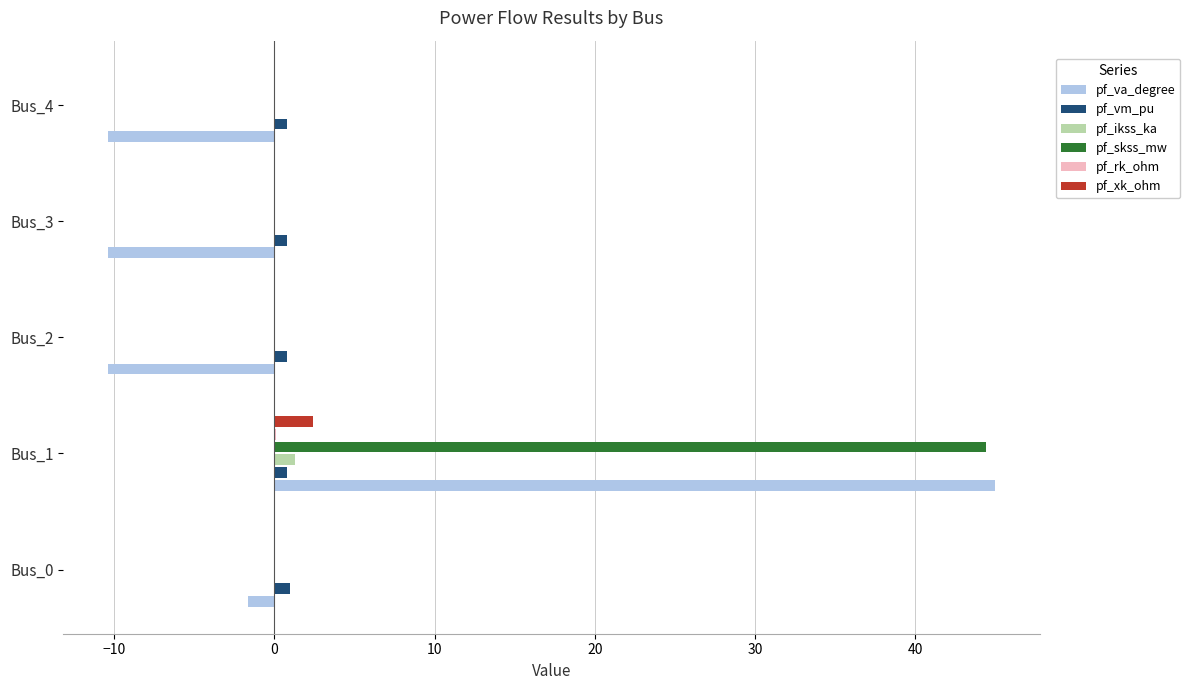

Is it true that pf_vm_pu equals 0.8 at Bus_3?

True